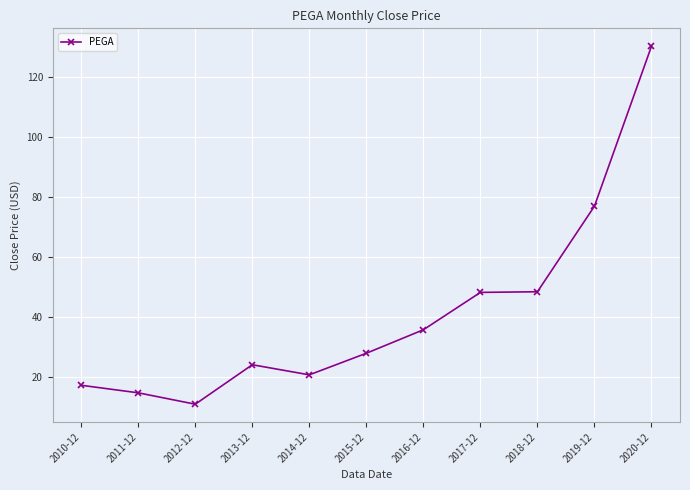

Which category has the lowest value across all series?

2012-12